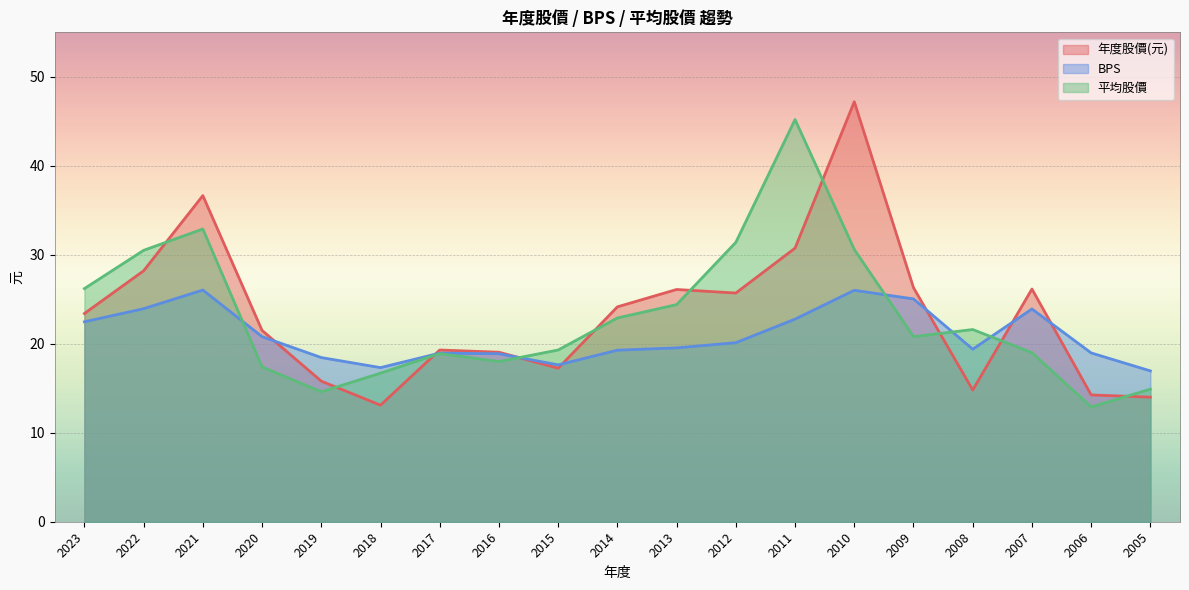

What is the value of the BPS point at the 2nd from the left?

23.9